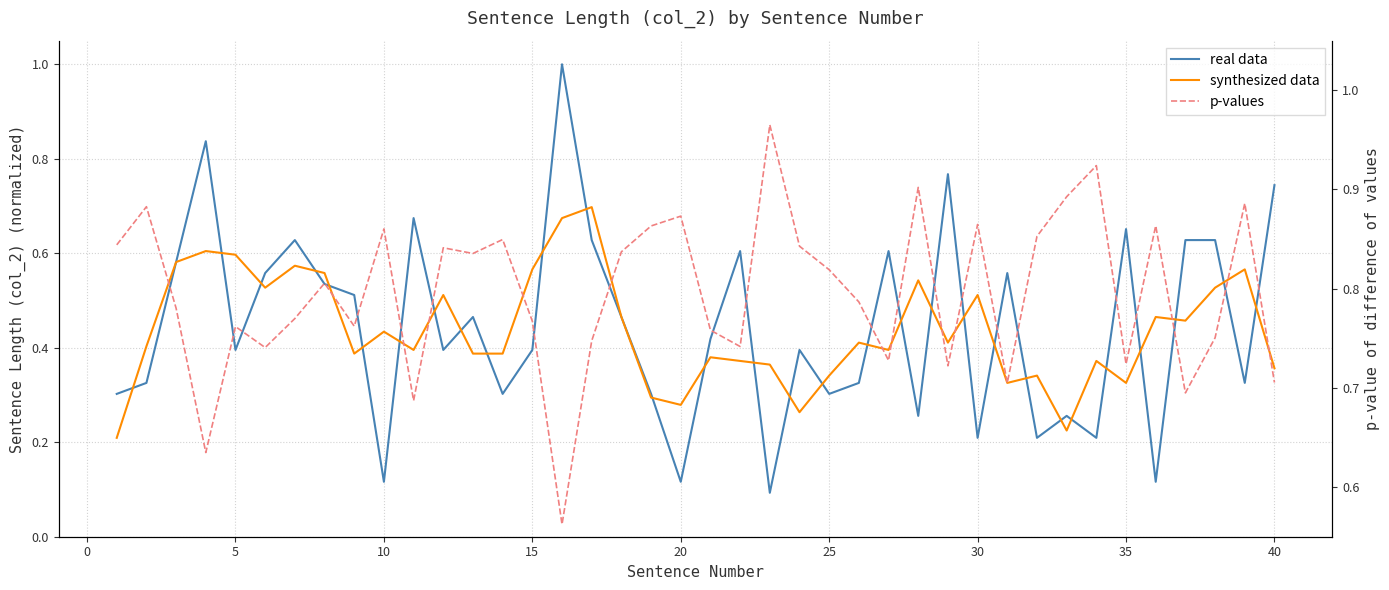

What are all the series names shown in the legend?

real data, synthesized data, p-values